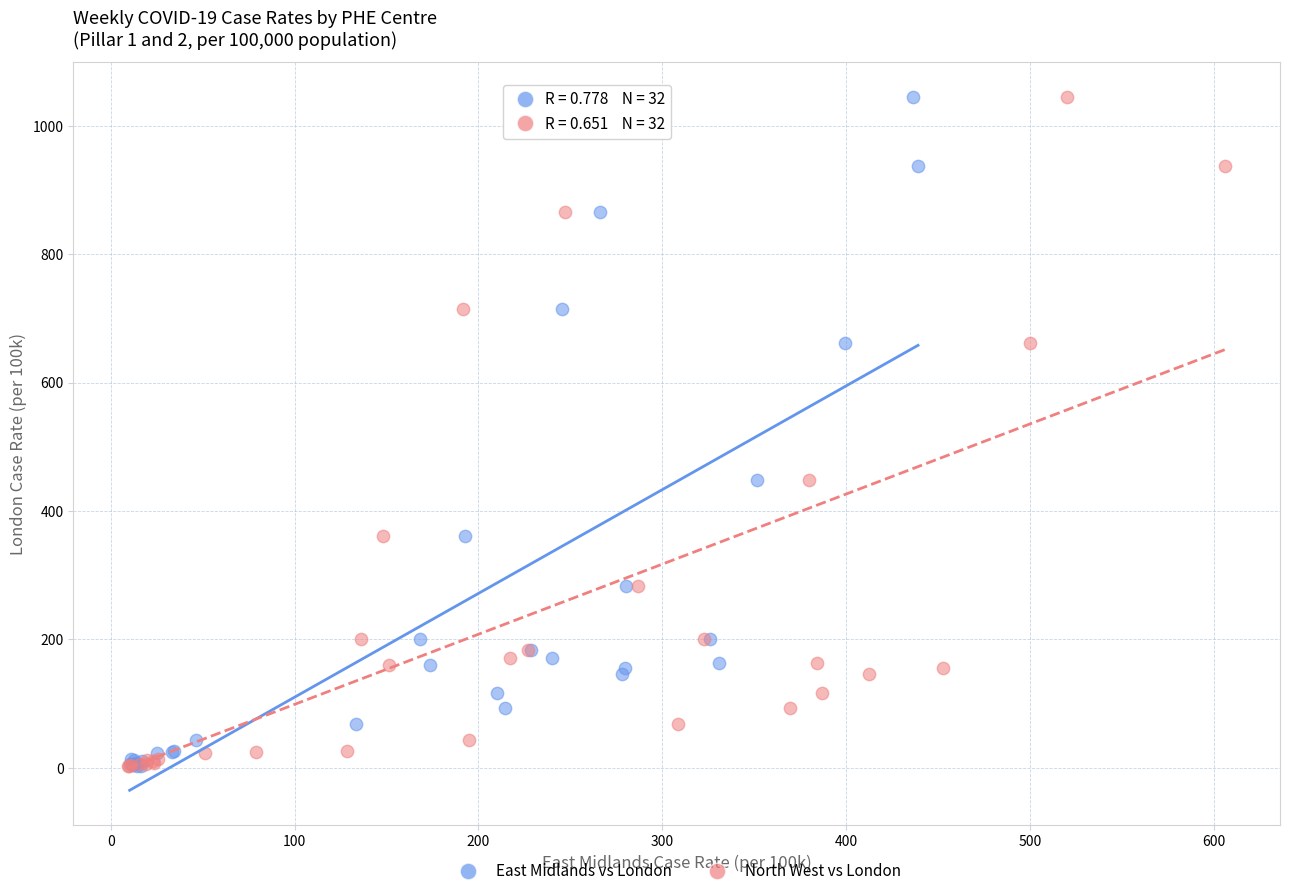

What are all the series names shown in the legend?

East Midlands vs London, North West vs London